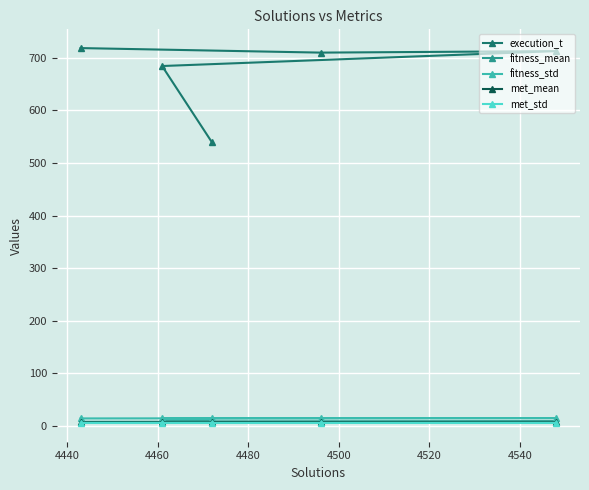

Which series has the largest total across all categories?

execution_t